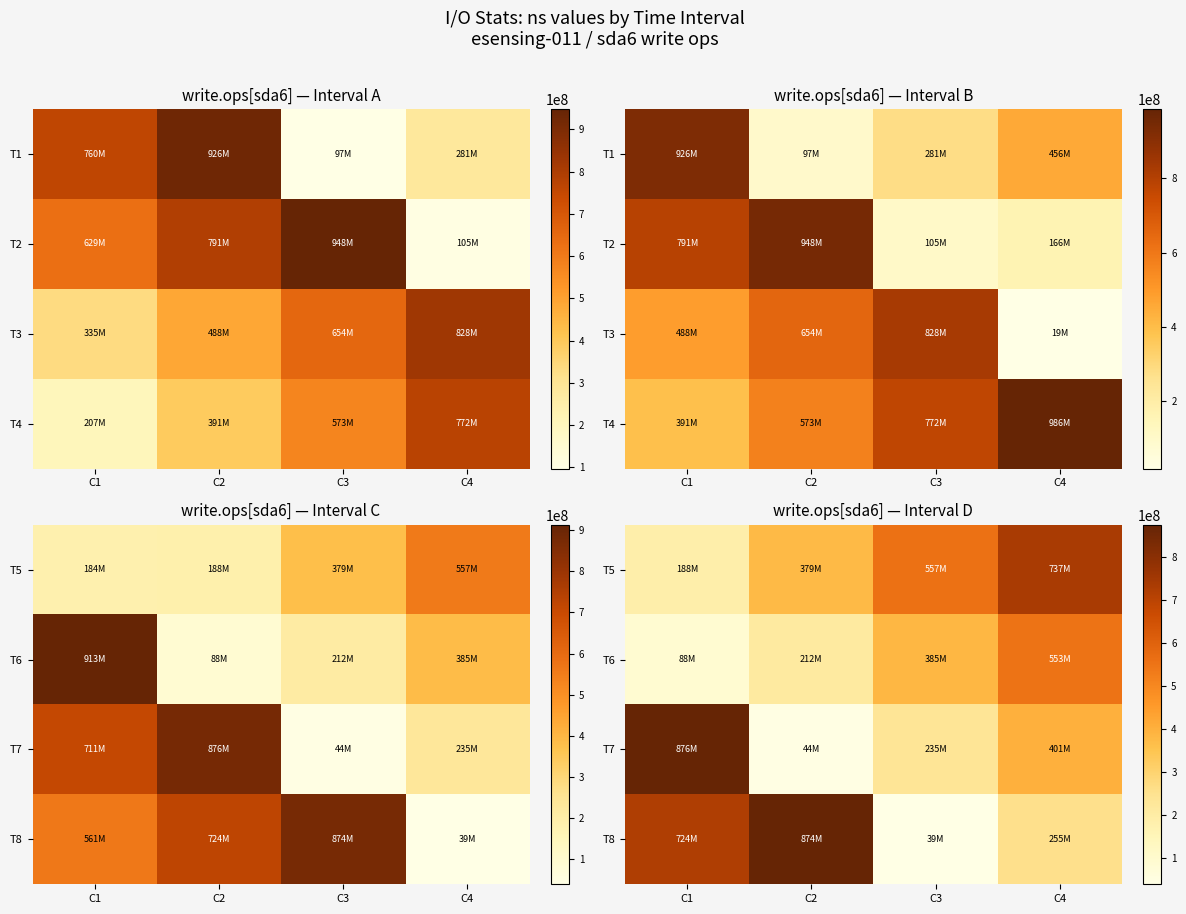

At which category is the sum across all series the highest?

C4